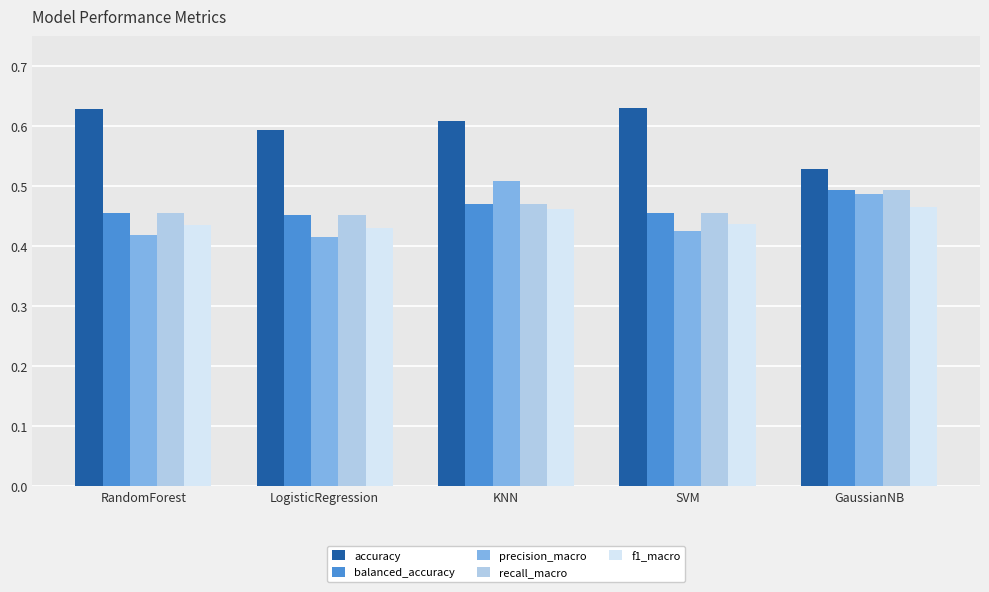

At which category is the sum across all series the highest?

KNN